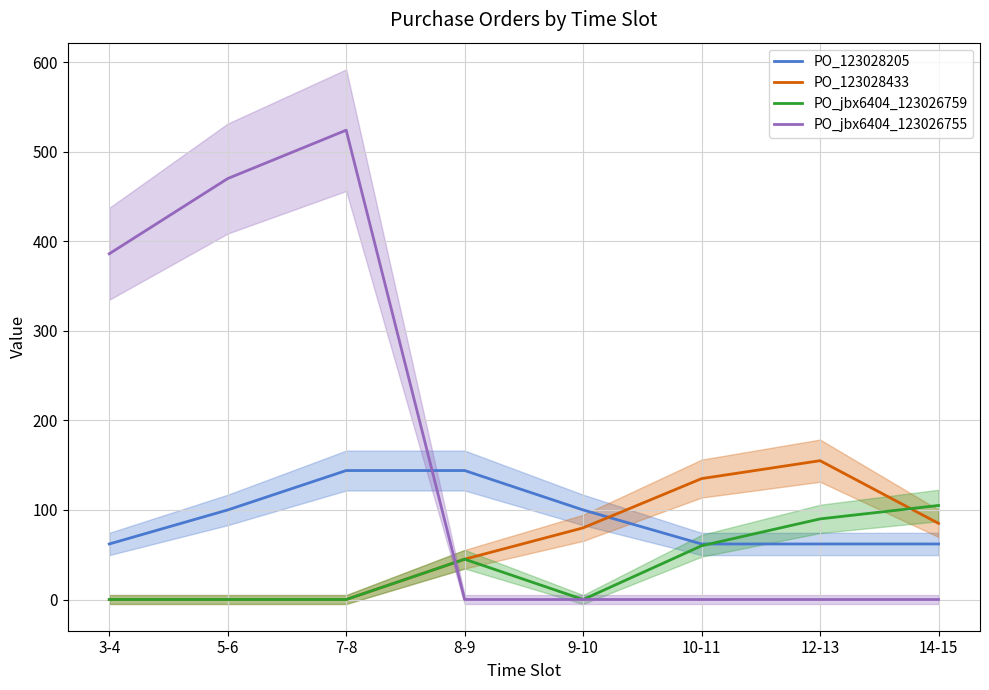

What is the average value of the PO_jbx6404_123026755 series?

172